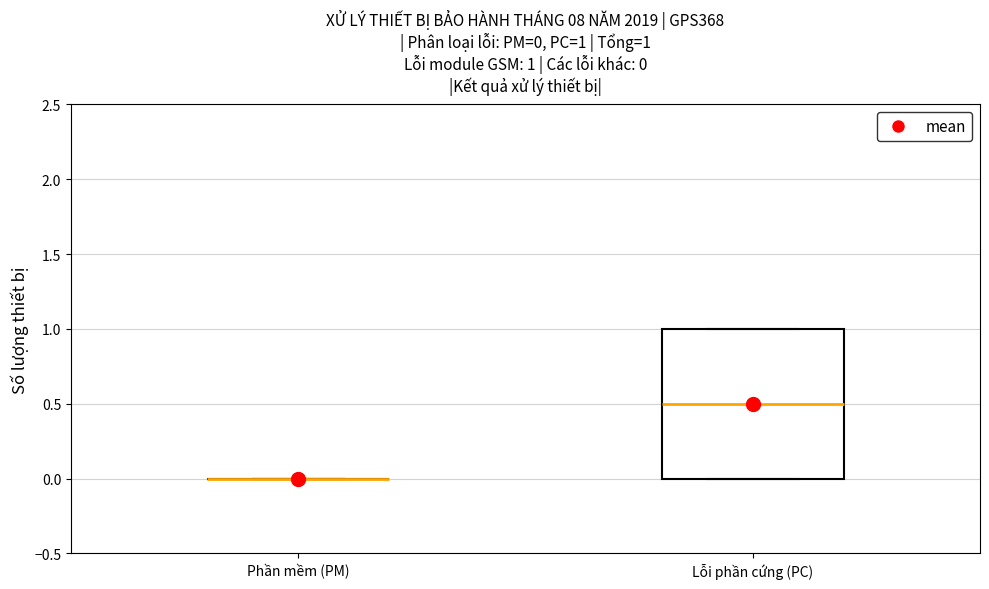

Comparing the boxes themselves (not the whiskers), which one is the tallest?

Lỗi phần cứng (PC)